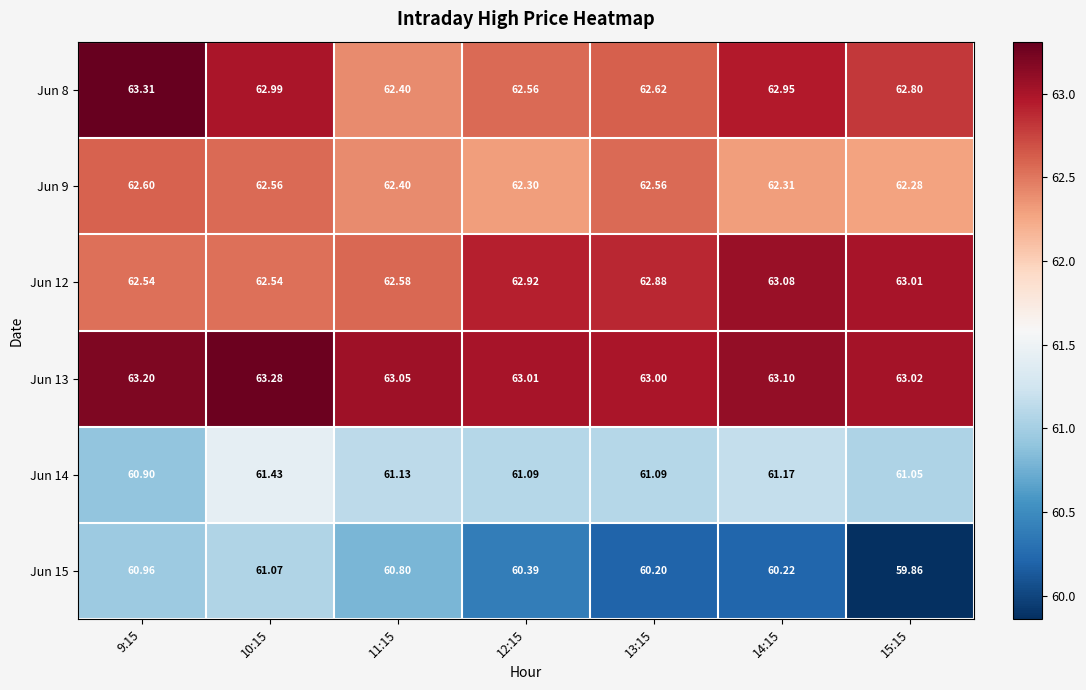

Which series has the largest range (max minus min)?

Jun 15